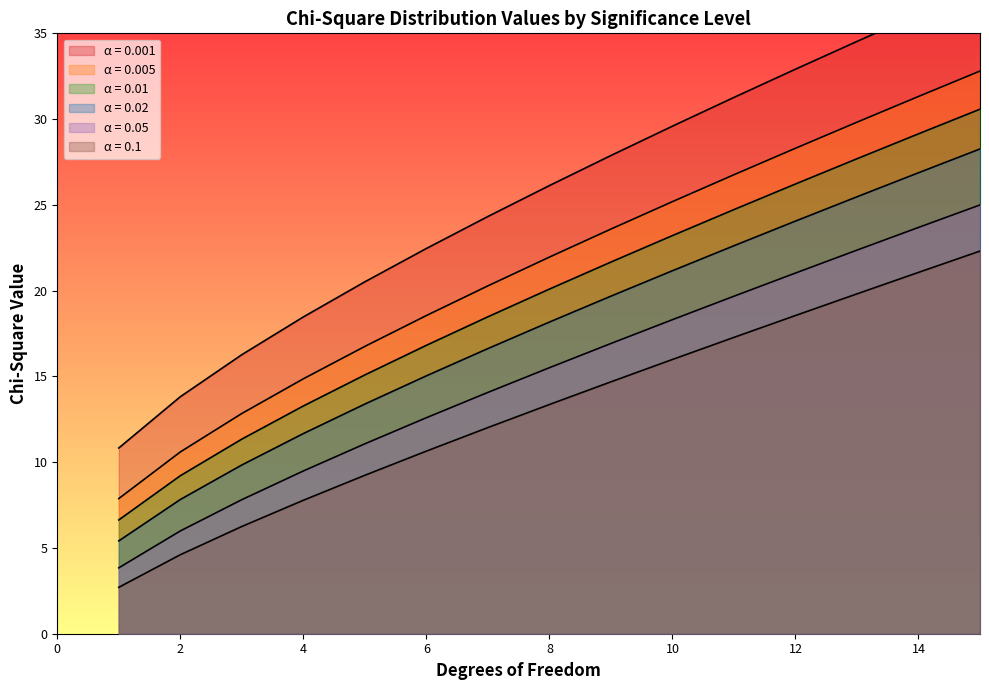

What is the minimum value shown in the chart?

2.7